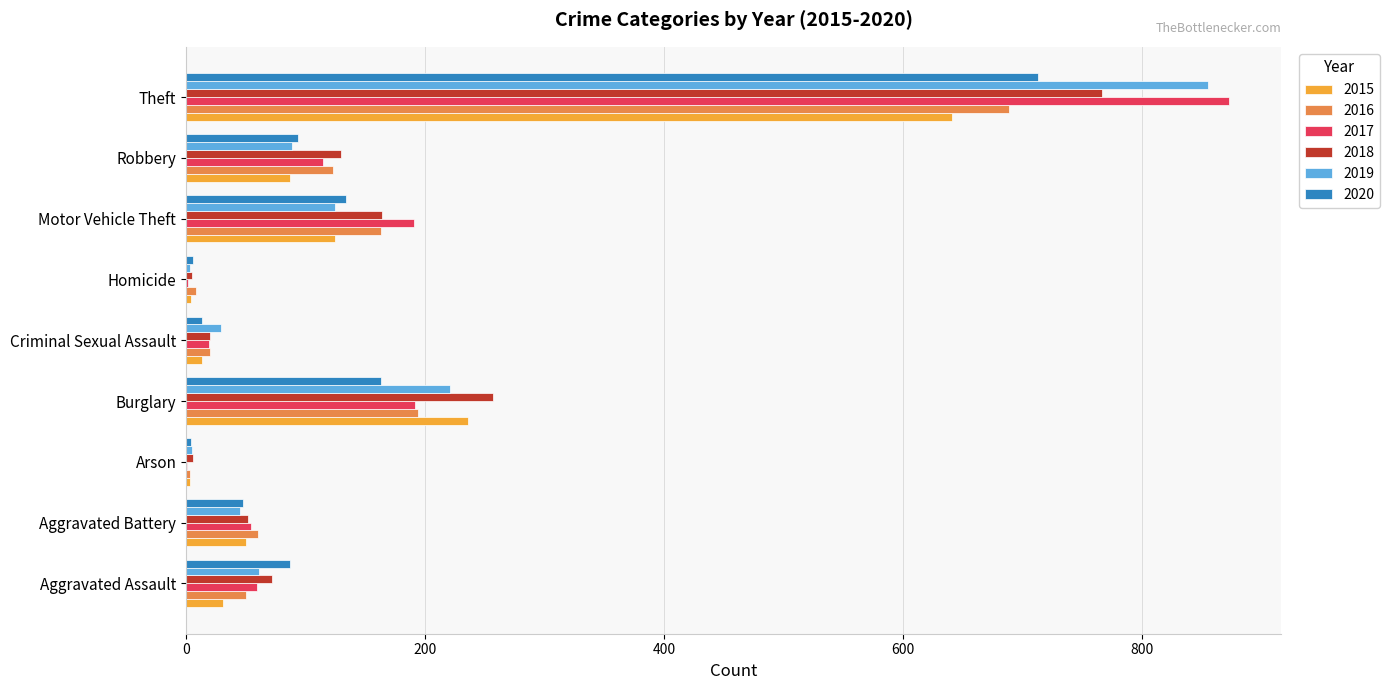

The value of 2020 at Burglary is 163. True or false?

True